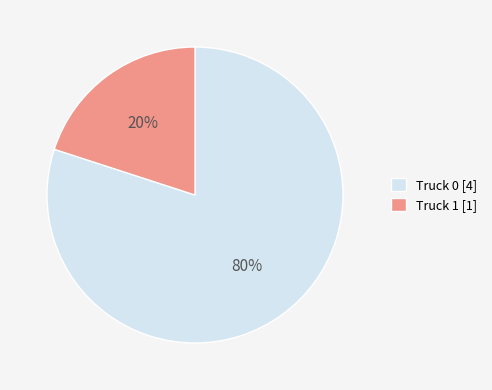

To the nearest percent, what portion does Truck 1 represent?

20%